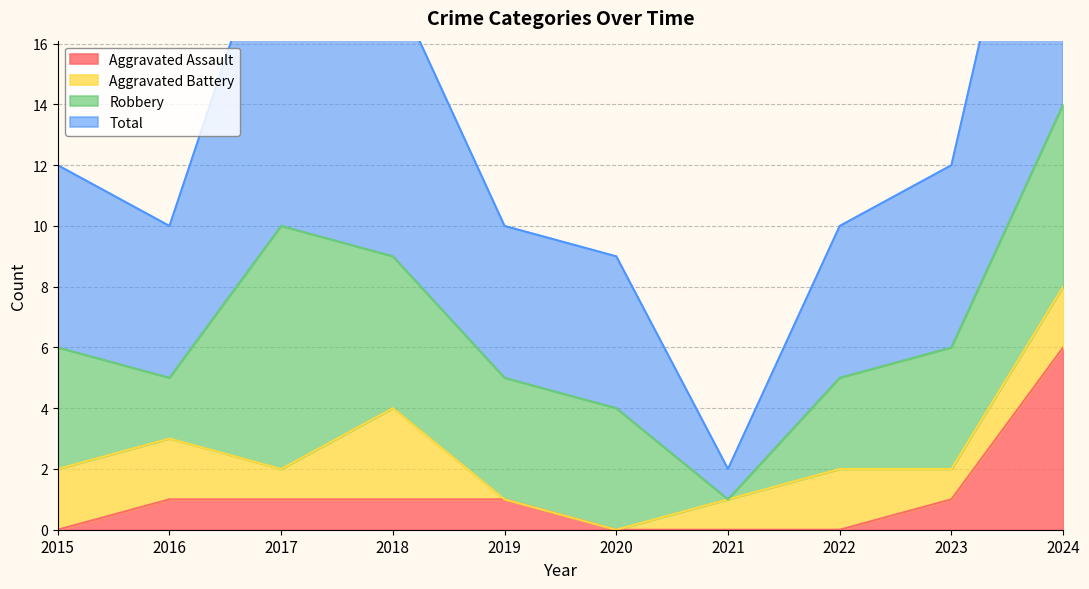

How many categories are shown in the chart?

10